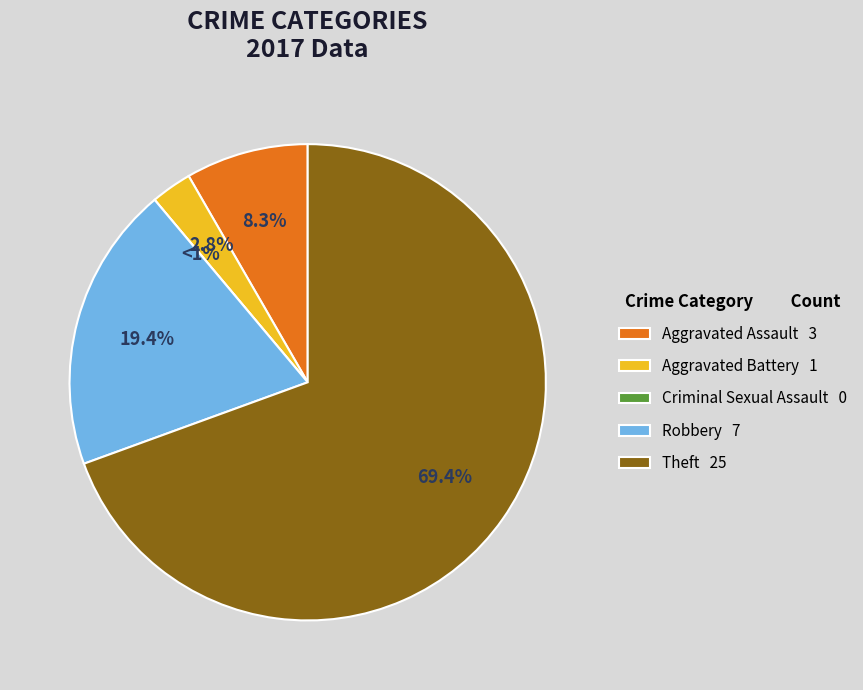

Count the number of slices in the pie.

5